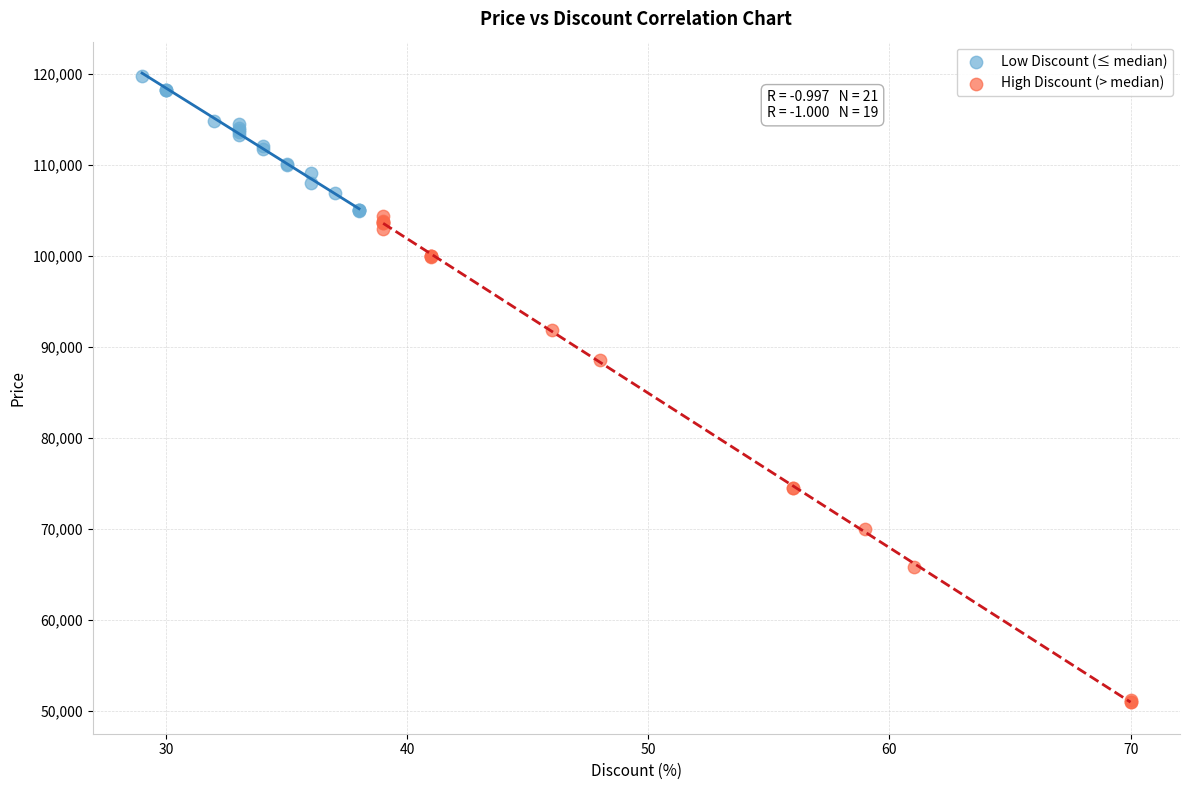

What are all the series names shown in the legend?

Low Discount (≤ median), High Discount (> median)